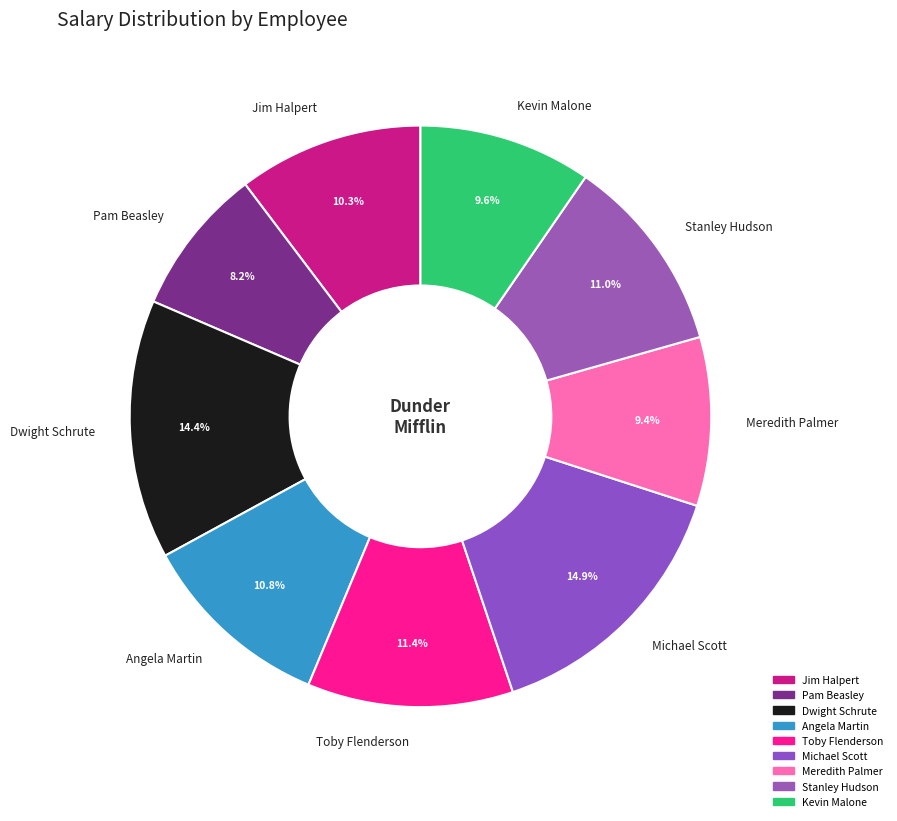

What portion of the pie excludes Kevin Malone?

90.4%